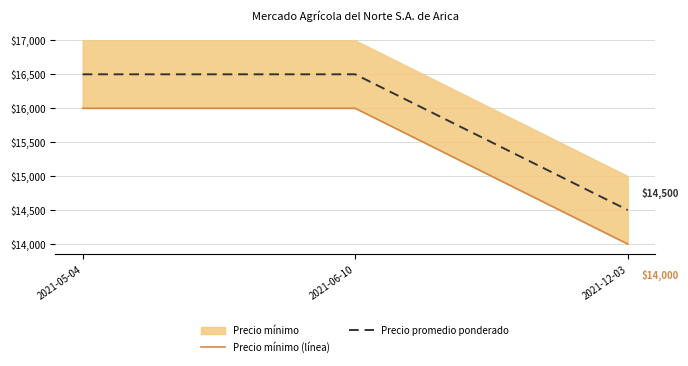

Which series has the widest spread of values?

Precio mínimo (línea)